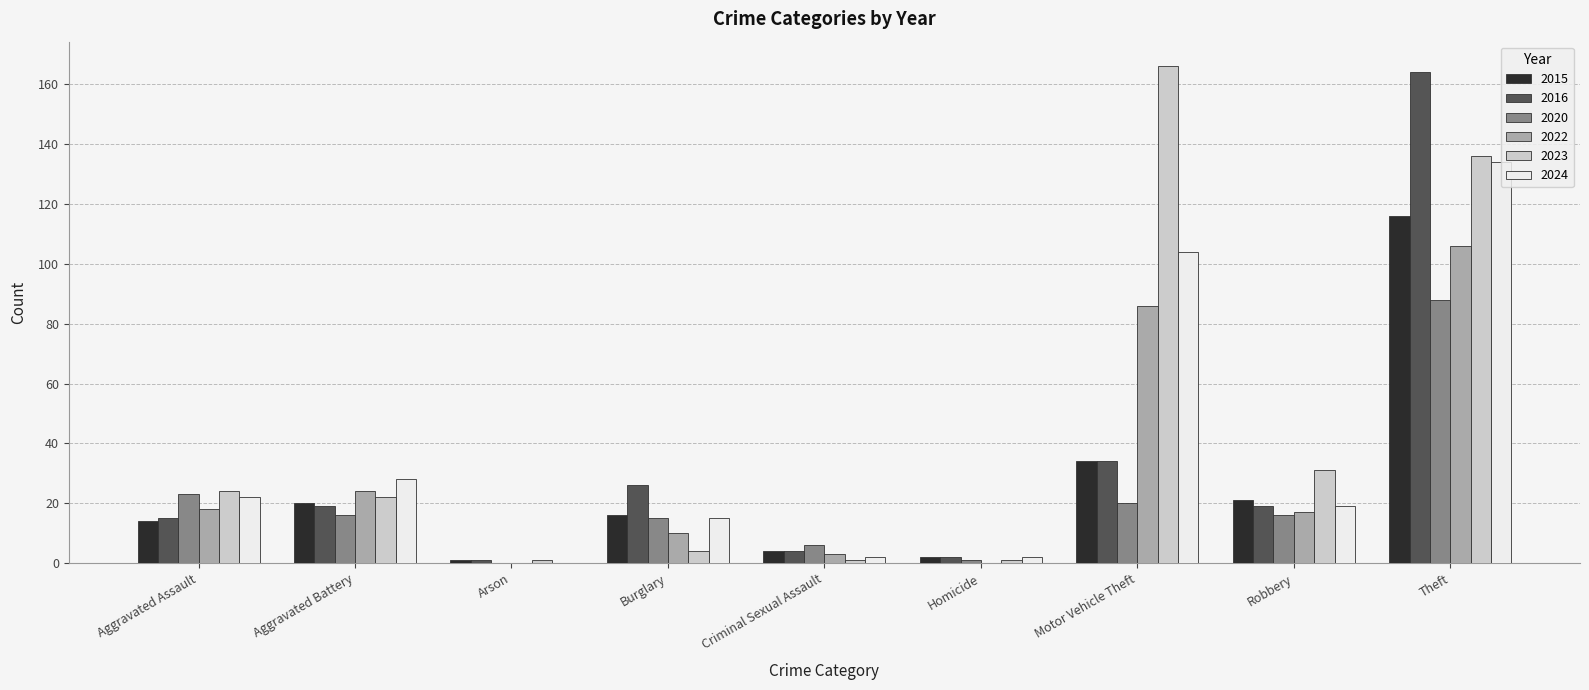

What is the sum of all 2020 values?

185